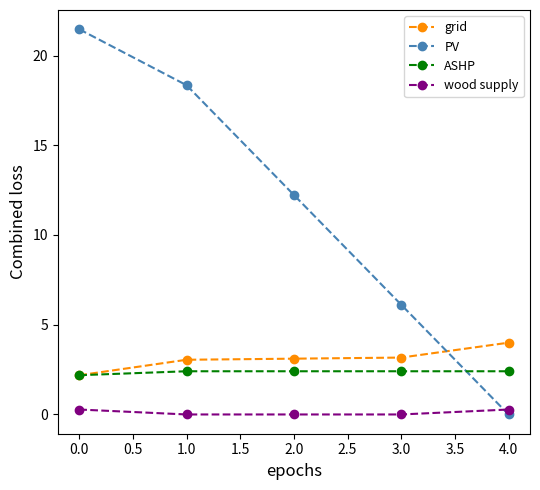

Which series has the largest total across all categories?

PV